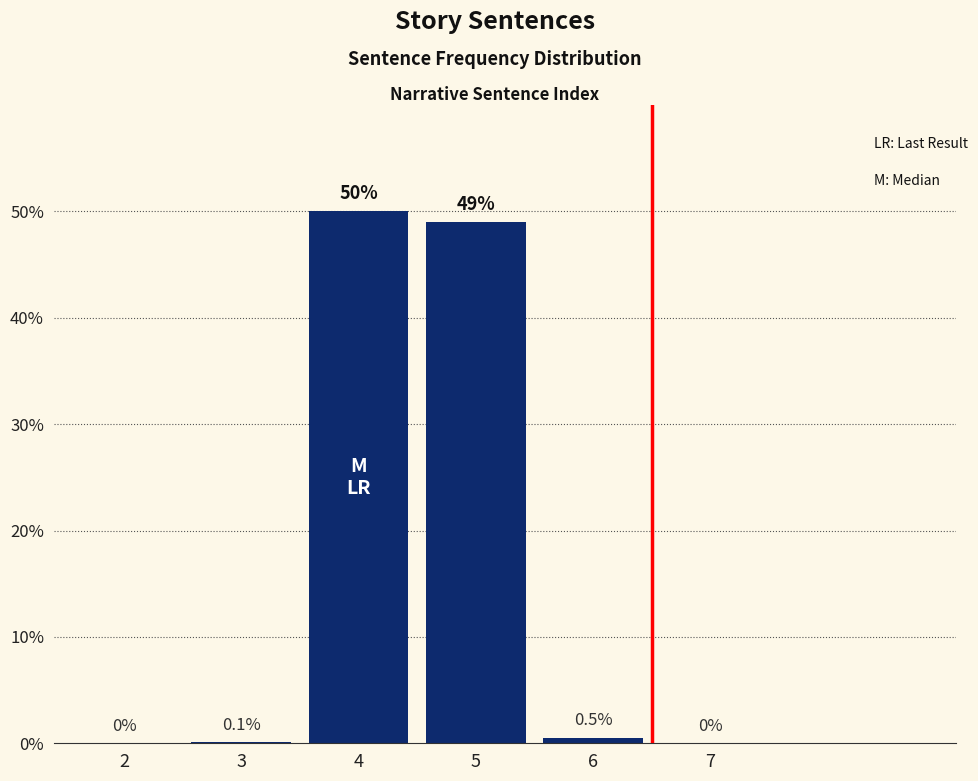

What is the sum of all values?

99.6